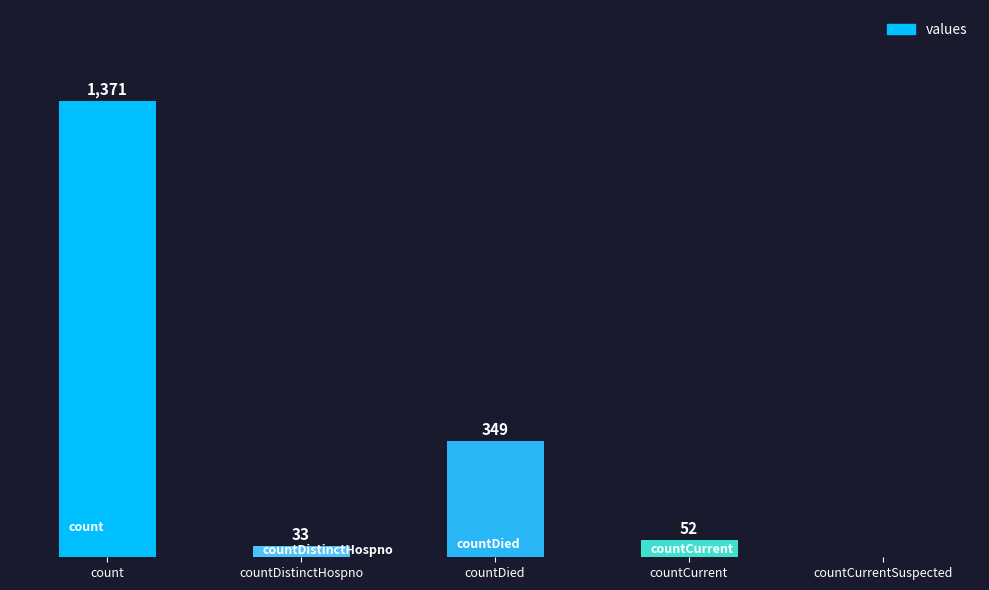

Which category has the highest value across all series?

count